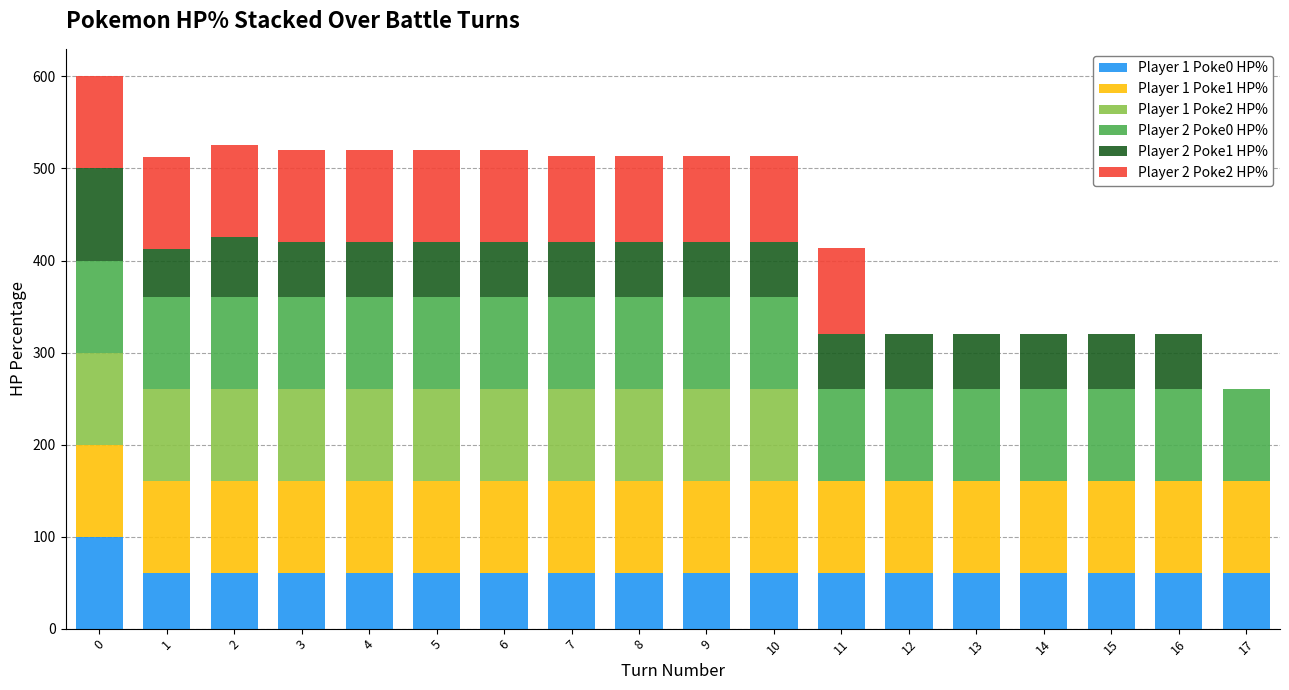

What is the total value across all series at 11?

414